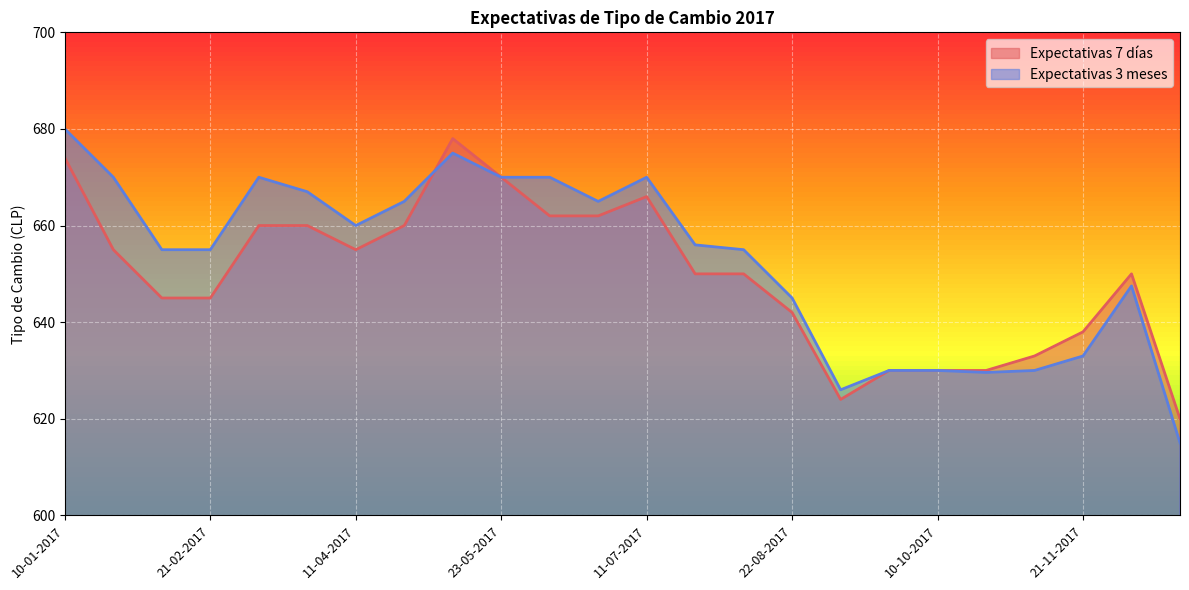

What is the difference between the maximum and minimum values in the Expectativas 7 días series?

58.0